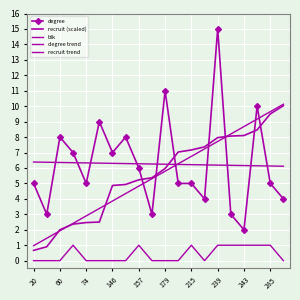

How many categories are shown in the chart?

20